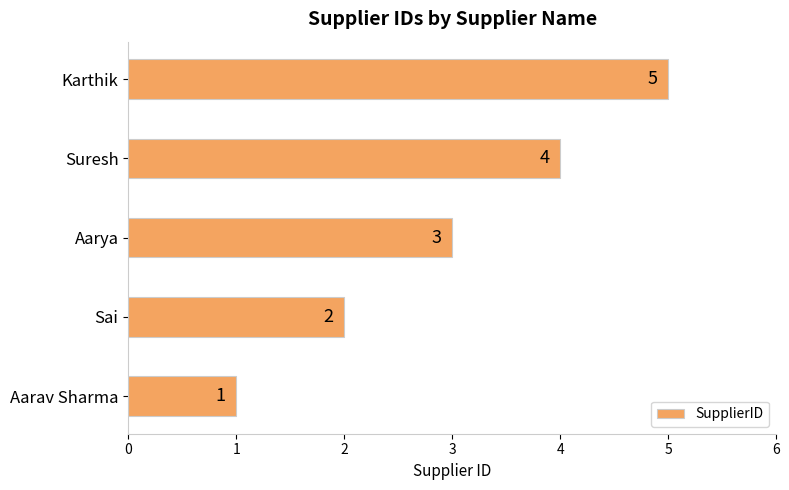

List the labels in order of value, smallest first.

Aarav Sharma, Sai, Aarya, Suresh, Karthik